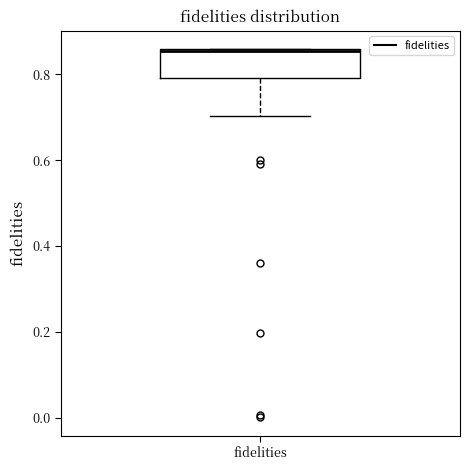

Where is the lower edge of the box for fidelities on the y-axis? The values are not printed on the chart, so give them approximately, as read against the axis.

0.80